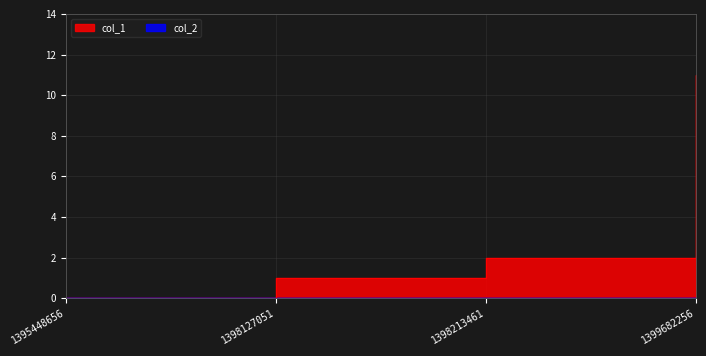

True or false: there are more than 0 points higher than both neighbors.

False